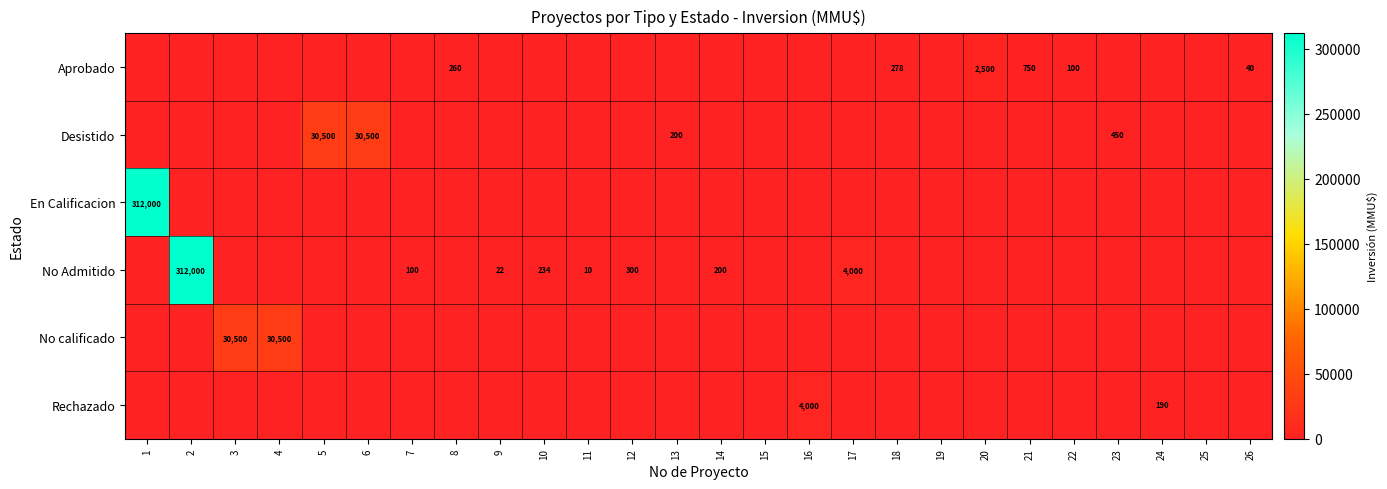

The Aprobado series shows 750 at 21. True or false?

True